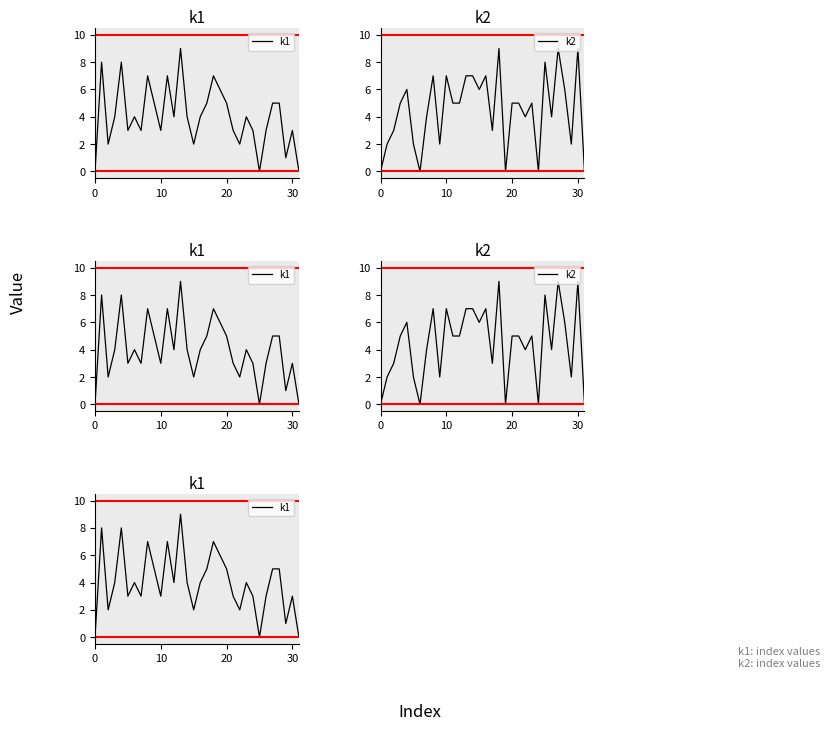

The value of k2 at 7 is 1. True or false?

False